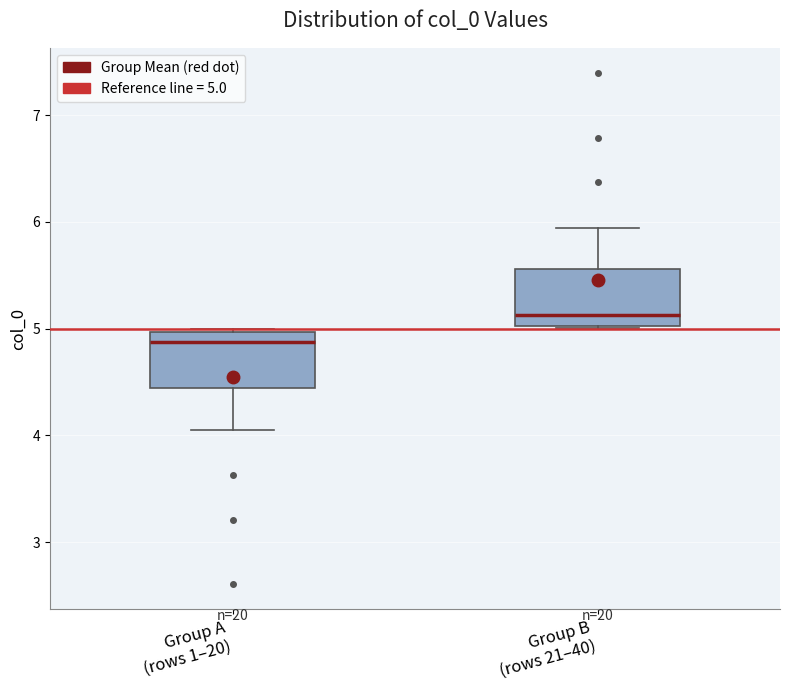

Reading left to right, read every box against the y-axis: the position of its median line, the range the box covers, and the ends of its whiskers. The values are not printed on the chart, so give them approximately, as read against the axis.

Group A (rows 1–20): median 4.9, box 4.4 to 5.0, whiskers 4.1 to 5.0
Group B (rows 21–40): median 5.1, box 5.0 to 5.6, whiskers 5.0 to 5.9